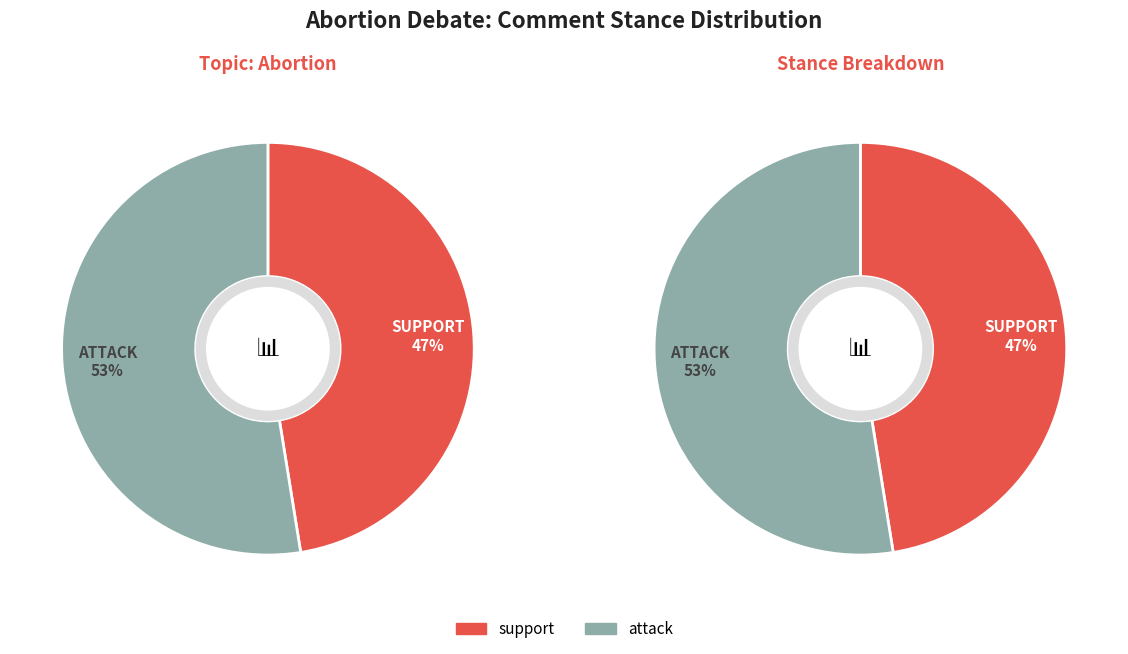

Does any single category account for the majority?

Yes